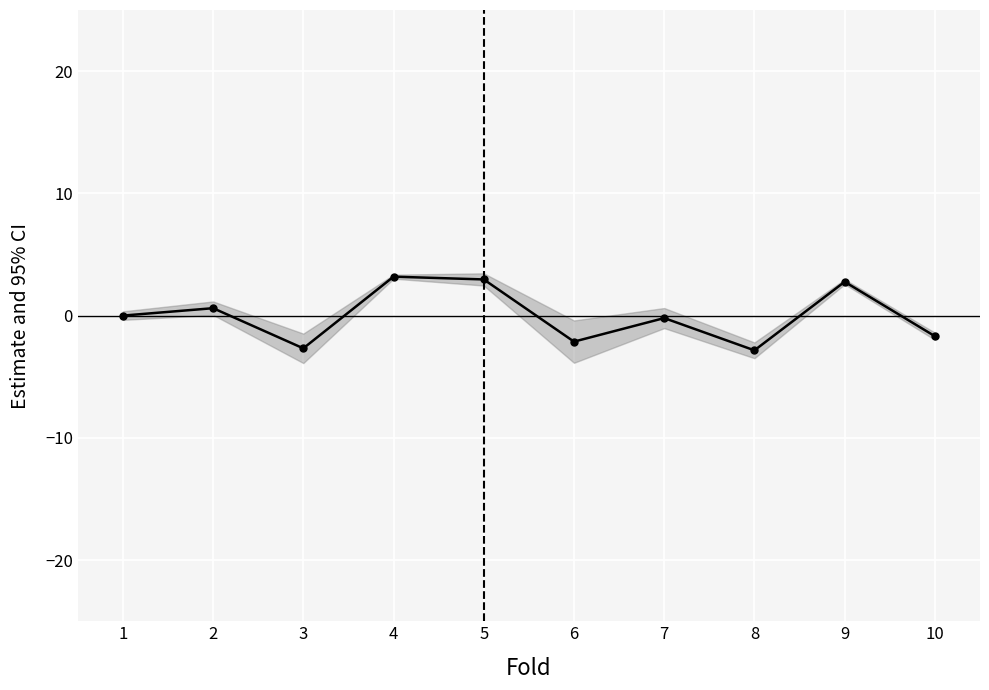

How many data points does each series have?

10